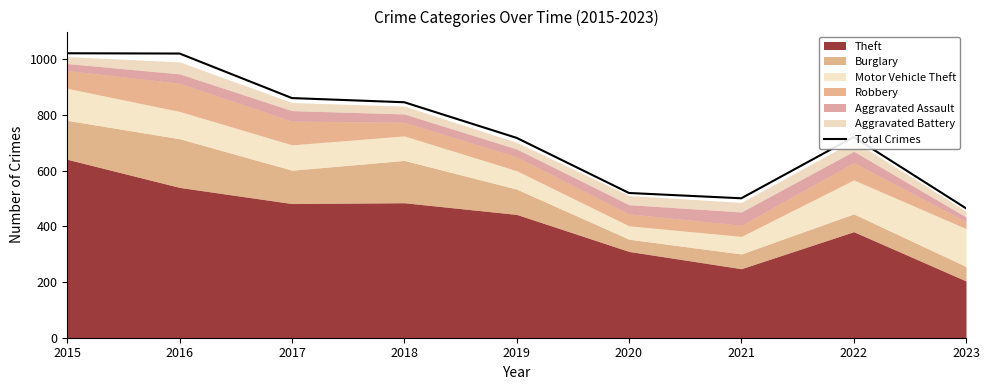

What value does the data have at 2015, to the nearest 10?

1020